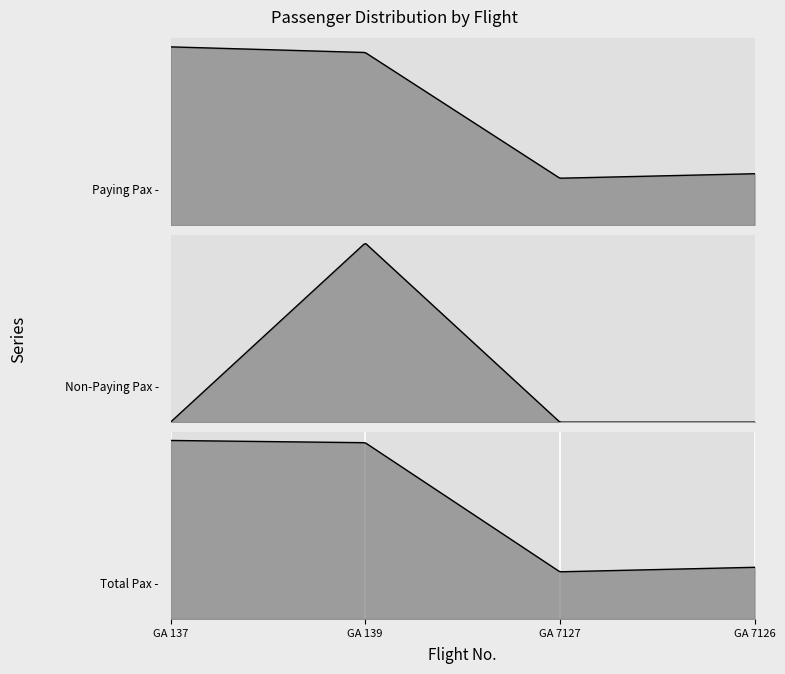

True or false: Non-Paying Pax has a value of 0 at GA 7126.

True